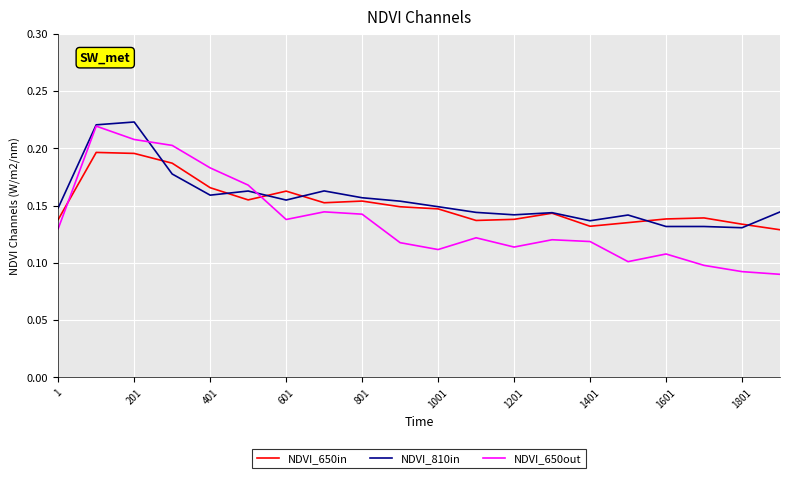

True or false: NDVI_810in has more than 0 points higher than both neighbors.

True